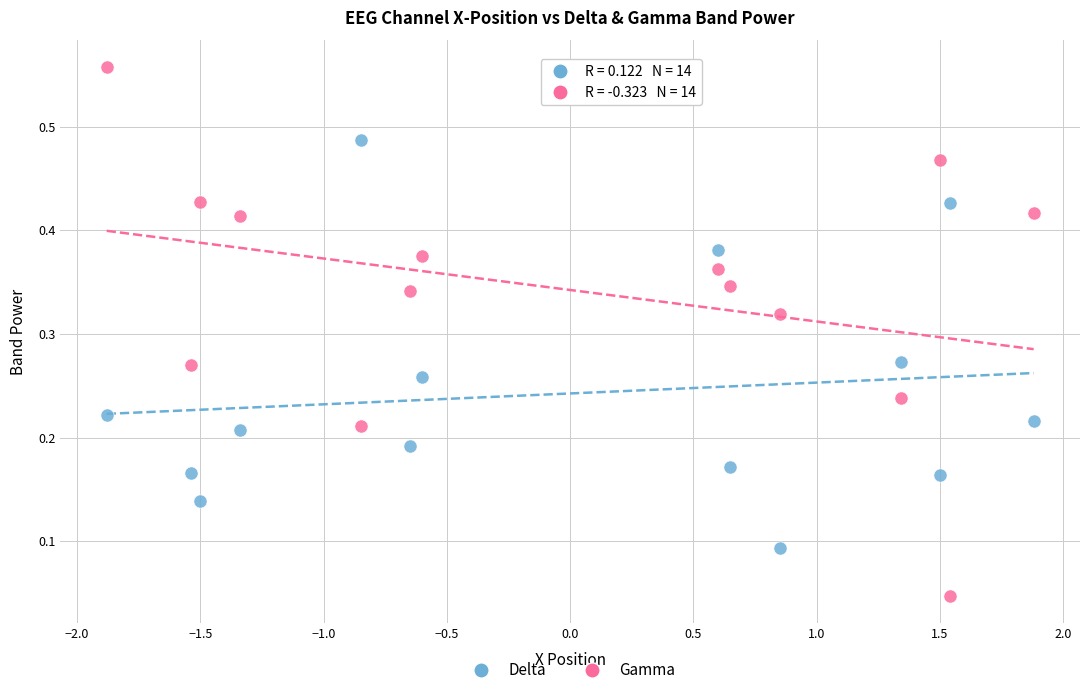

Which series contains the highest Y value?

Gamma